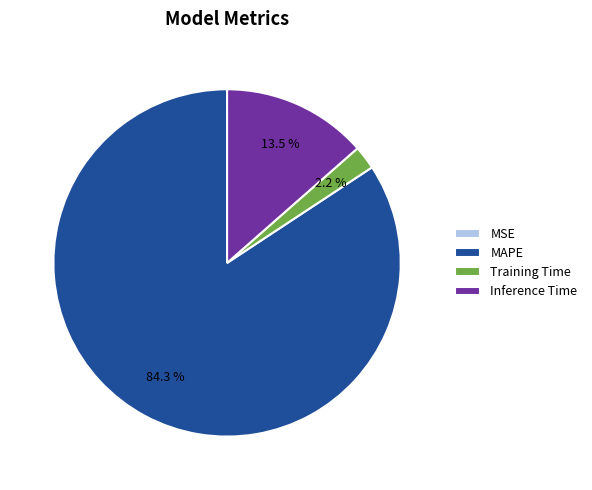

Is MAPE the majority of the pie?

Yes